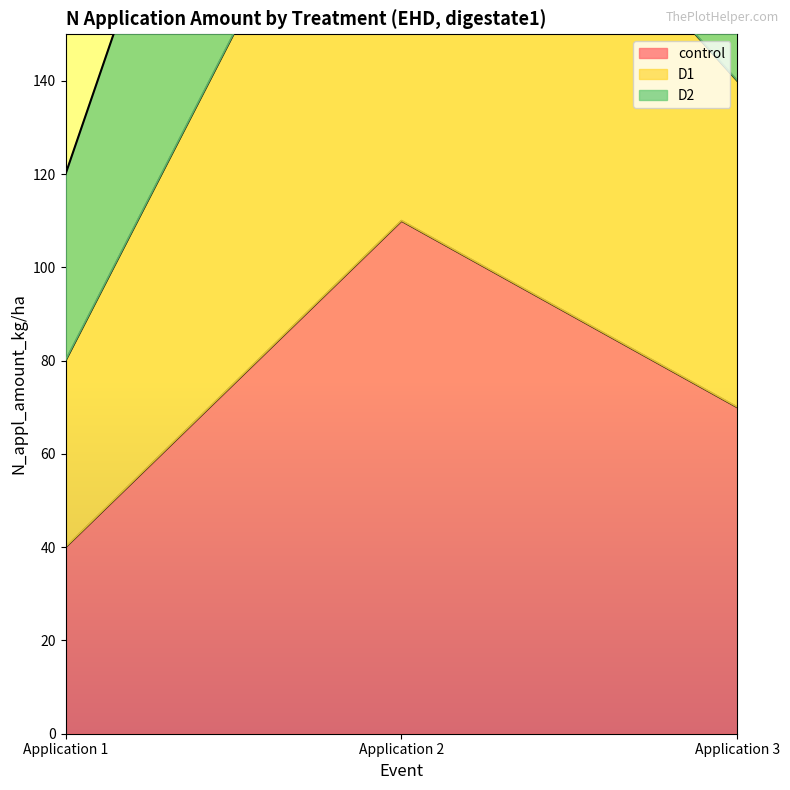

At which label does D2 reach its minimum?

Application 1